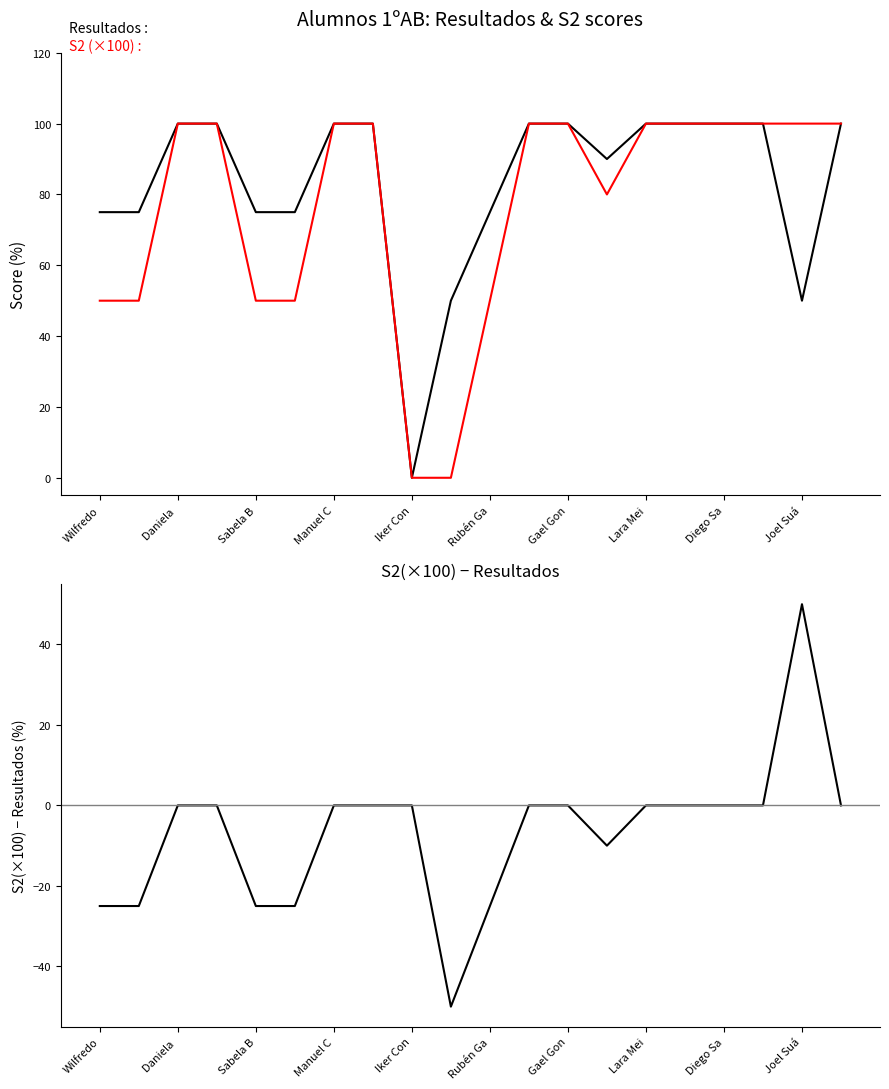

What is the value of the S2 (×100) point at the 14th from the left?

80